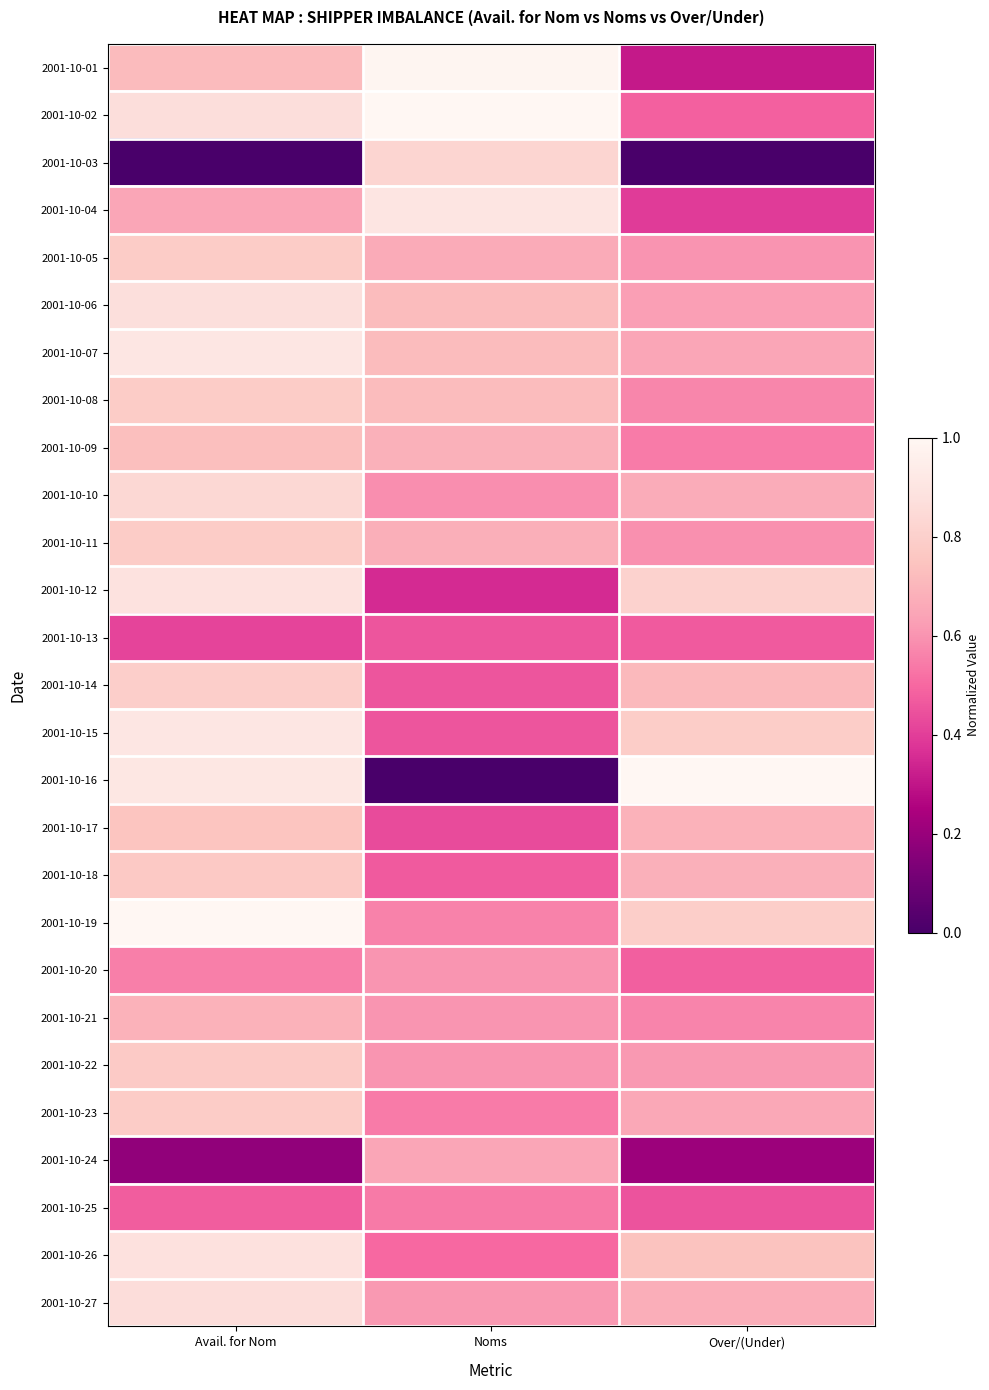

What is the difference between the highest and lowest values at Noms?

1.0